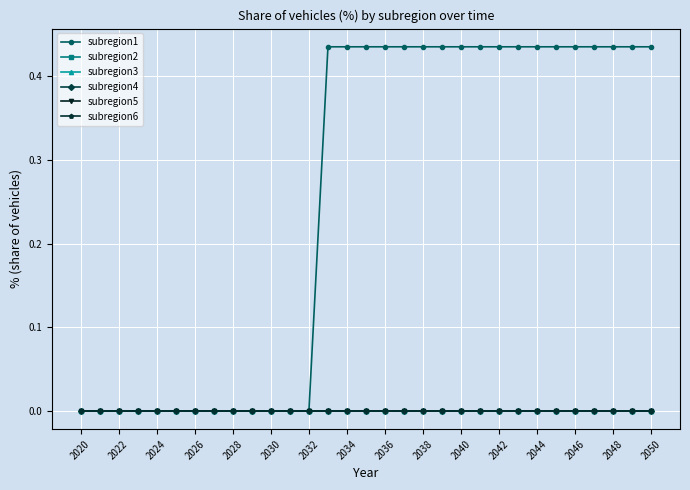

Is this an area chart (filled region under the line)?

No